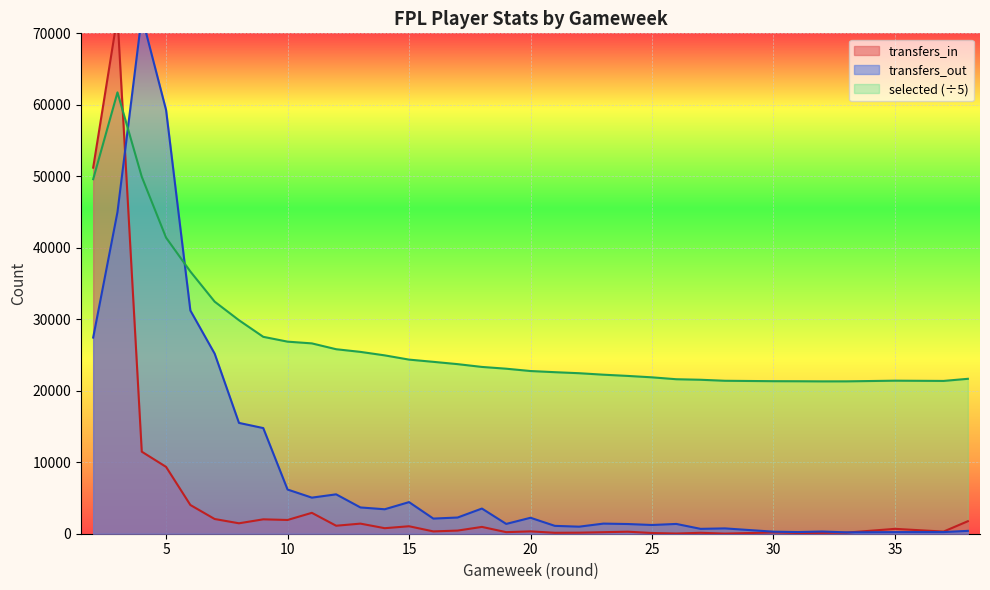

True or false: transfers_out and transfers_in intersect in this chart.

True